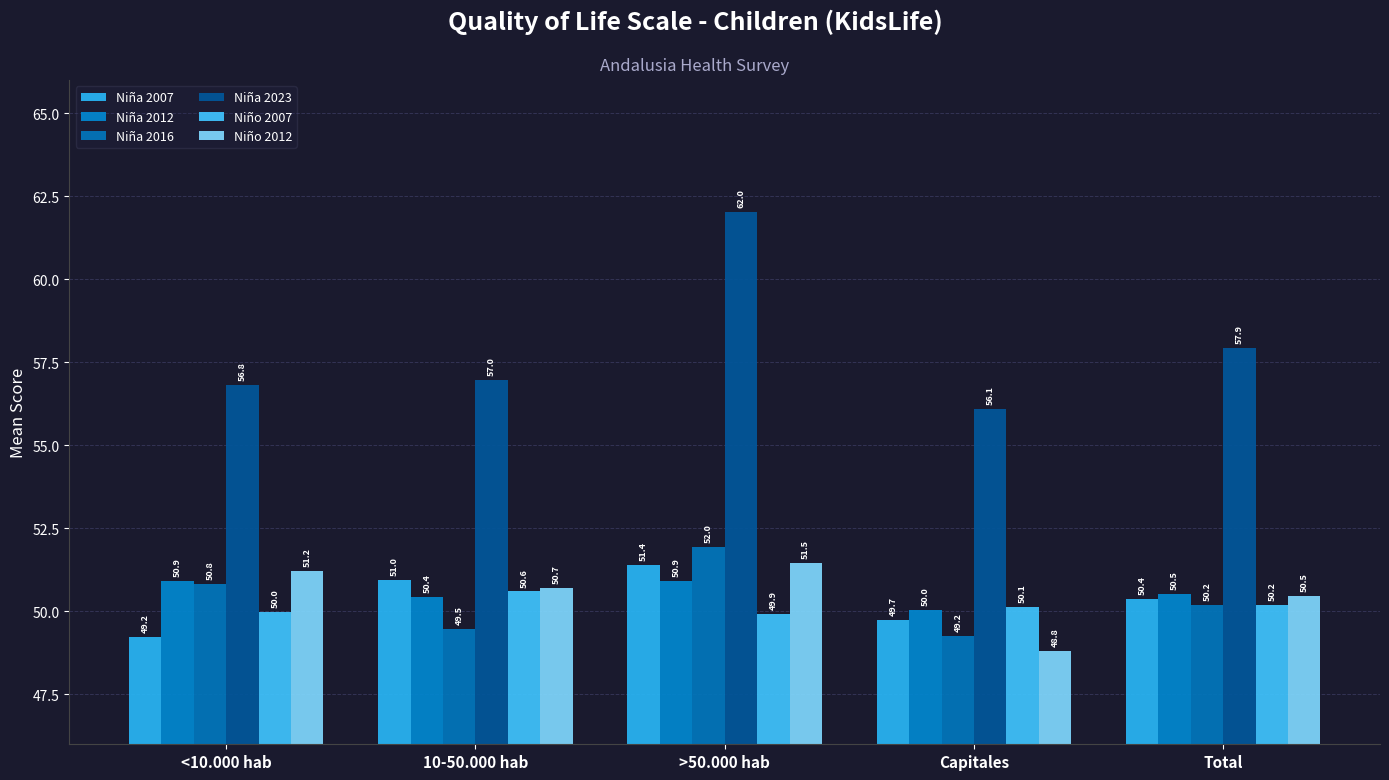

How many series are shown in this chart?

6